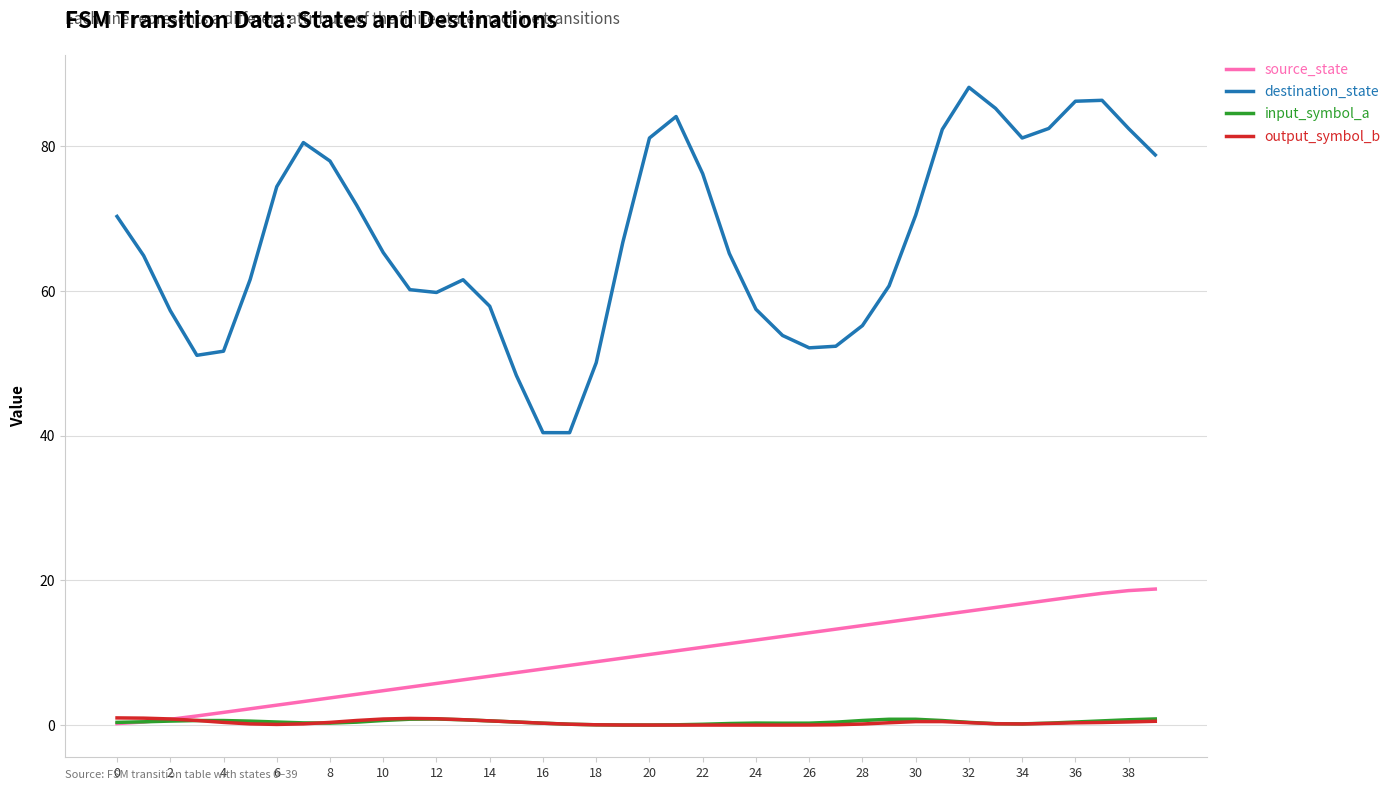

Which series has the largest range (max minus min)?

destination_state